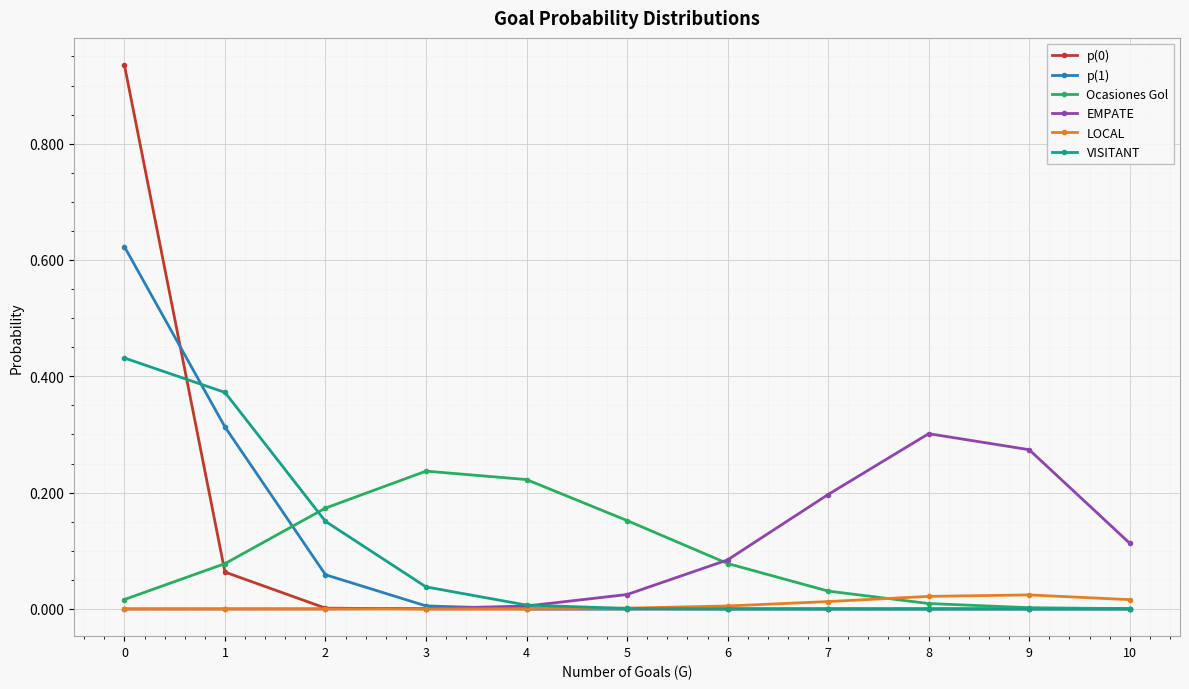

Is it true that p(0) equals 0.4 at 8?

False